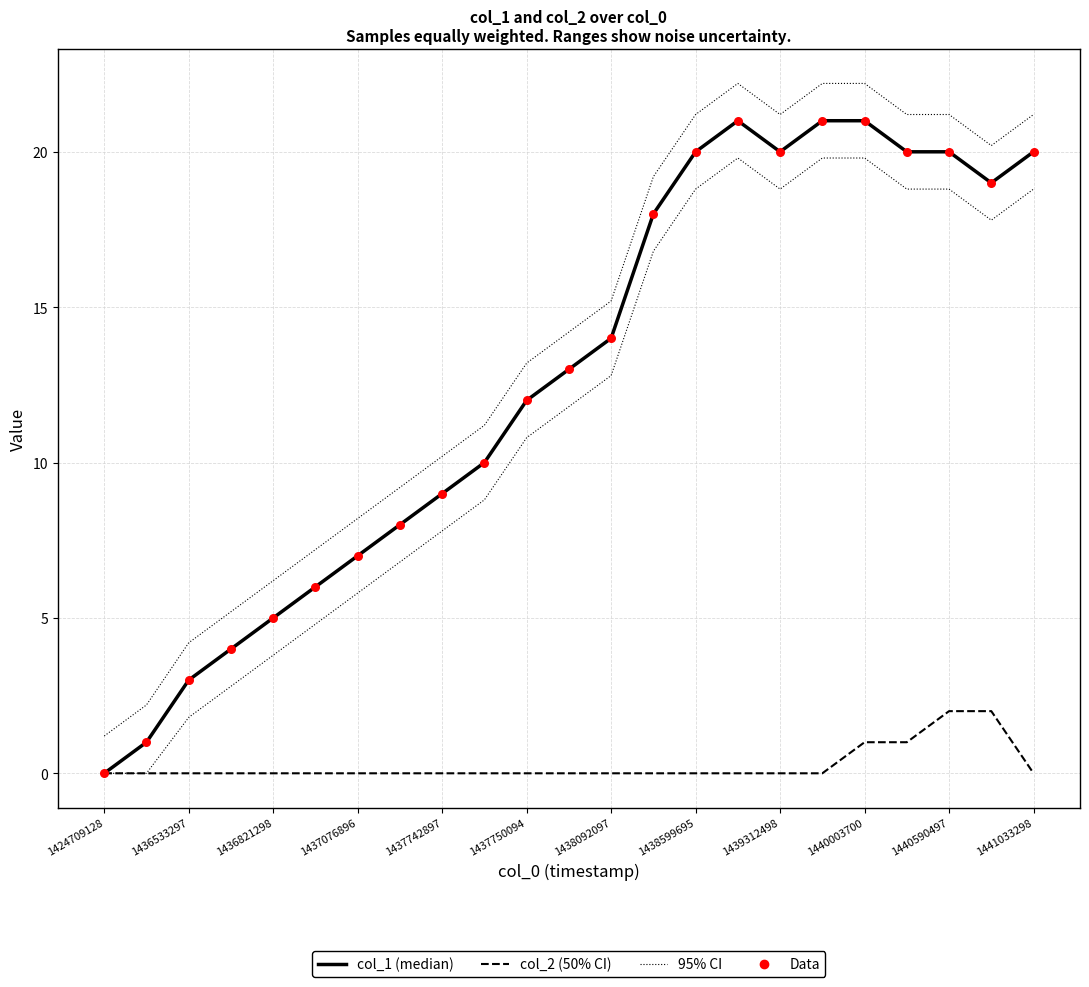

Which series has the widest spread of Y values?

col_1